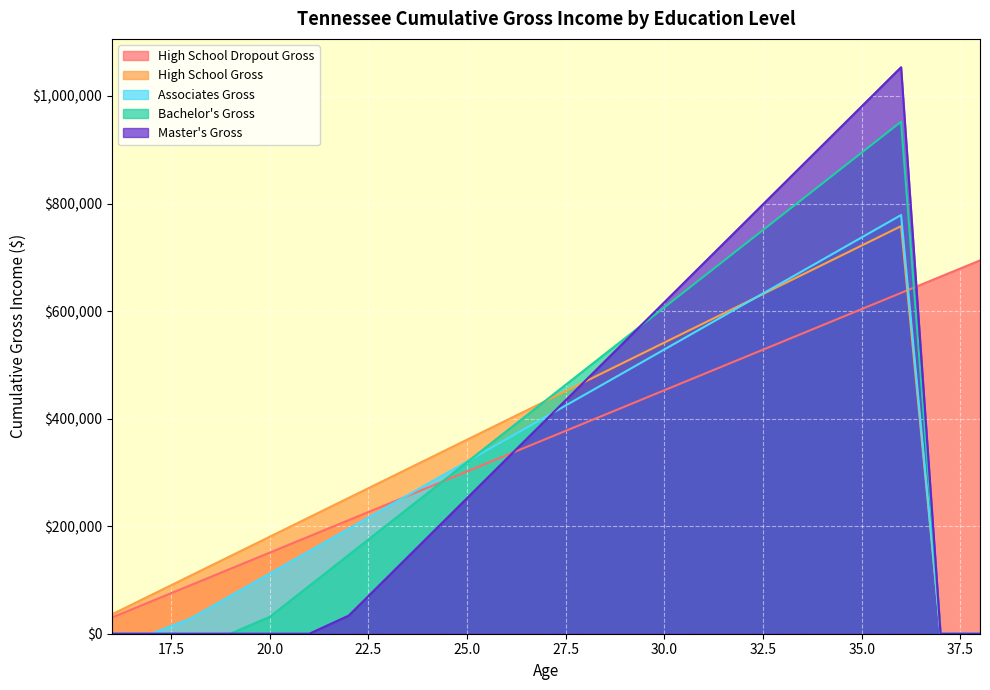

Which series has the largest total across all categories?

Bachelor's Gross